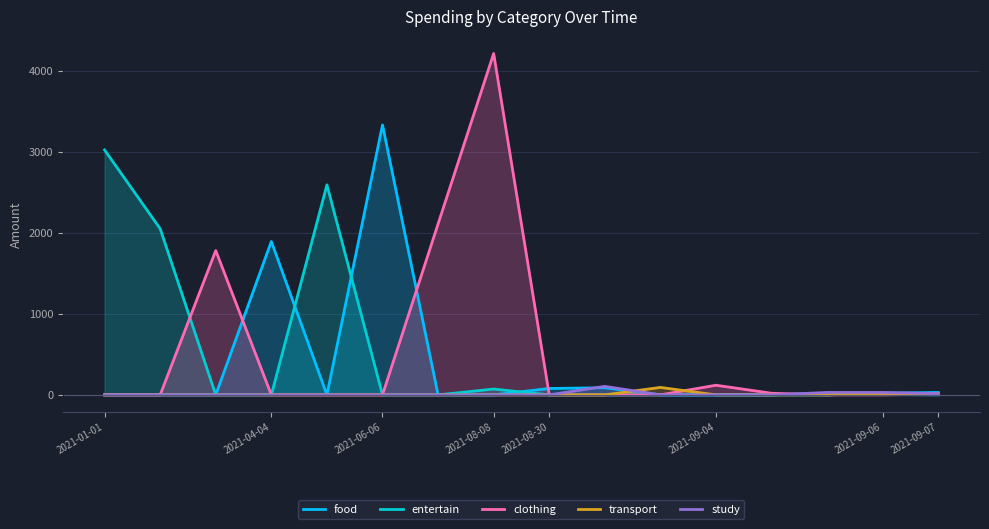

Where is the first local maximum for transport?

10